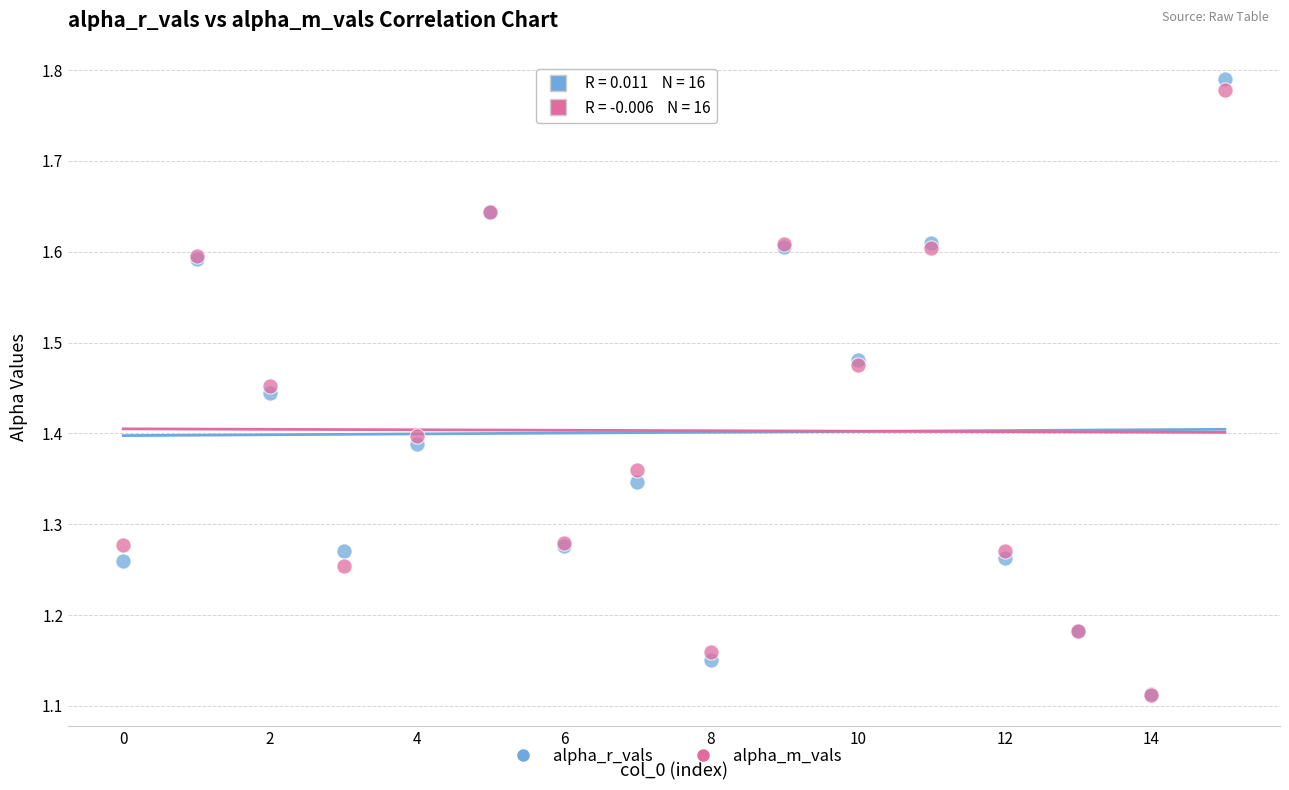

What are all the series names shown in the legend?

alpha_r_vals, alpha_m_vals